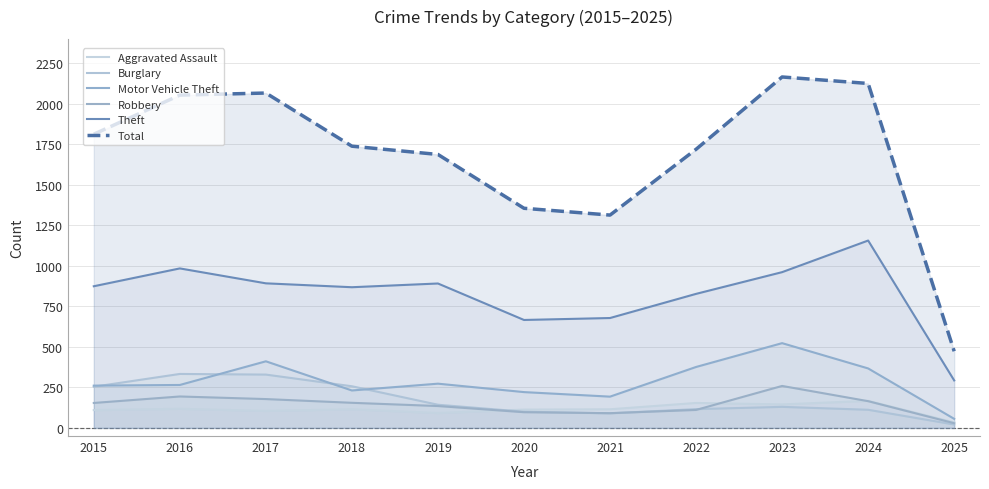

What is the spread (max minus min) of values at 2017?

1961